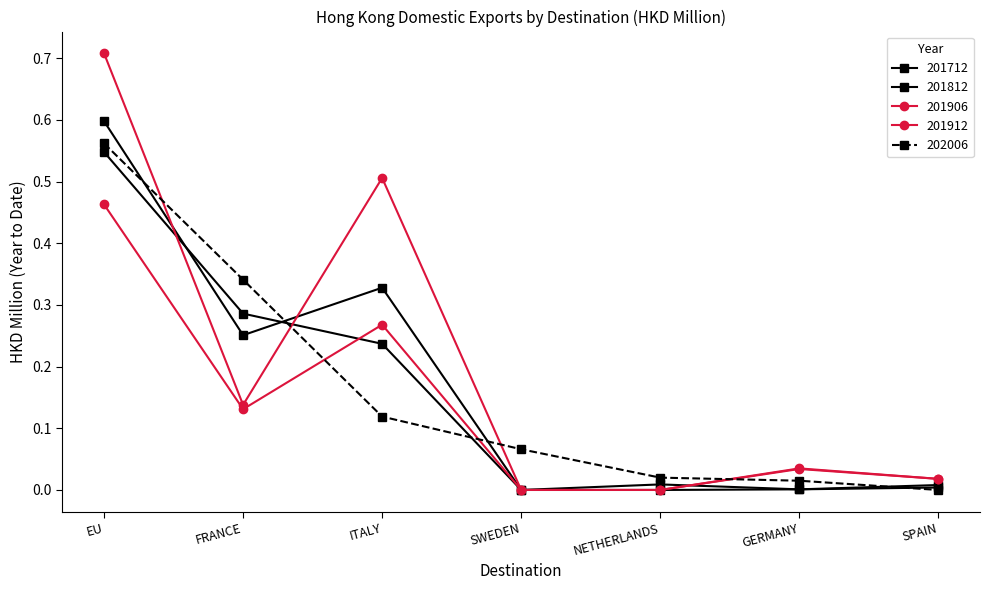

What is the difference between the highest and lowest values at SWEDEN?

0.1